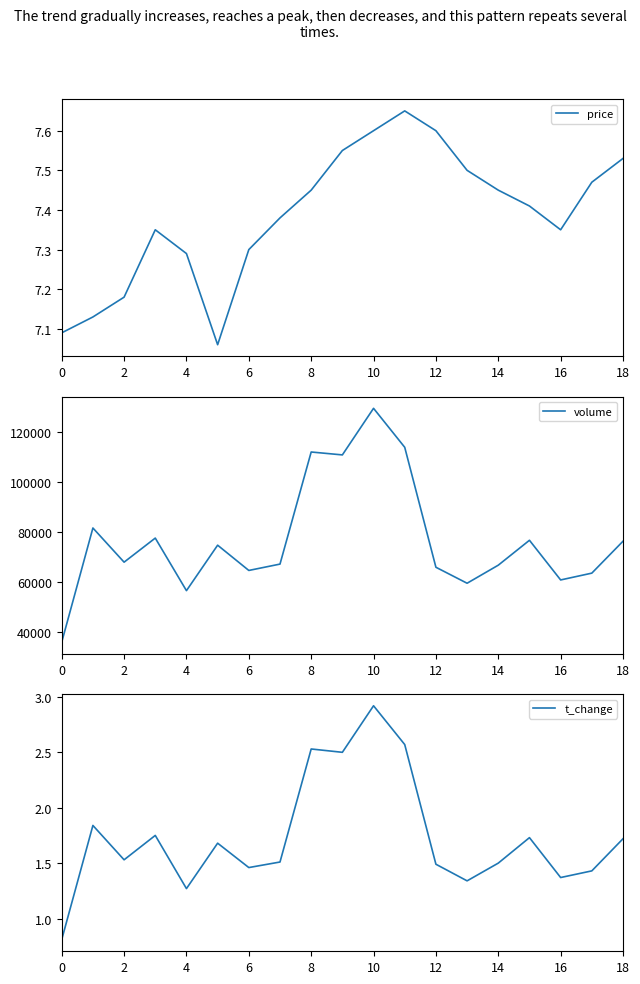

Read the t_change value at 11.

2.6